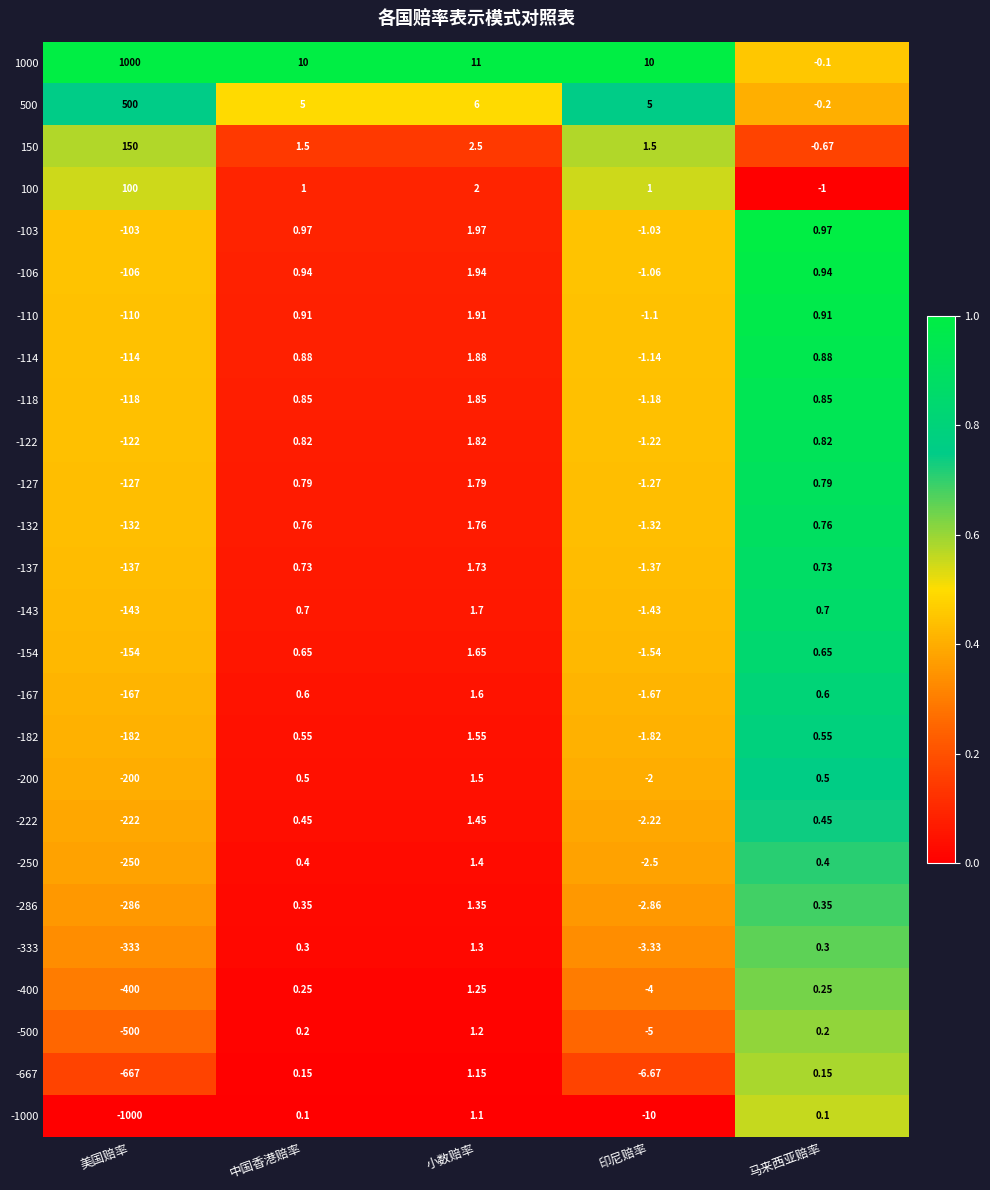

At which label does -222 reach its minimum?

美国赔率